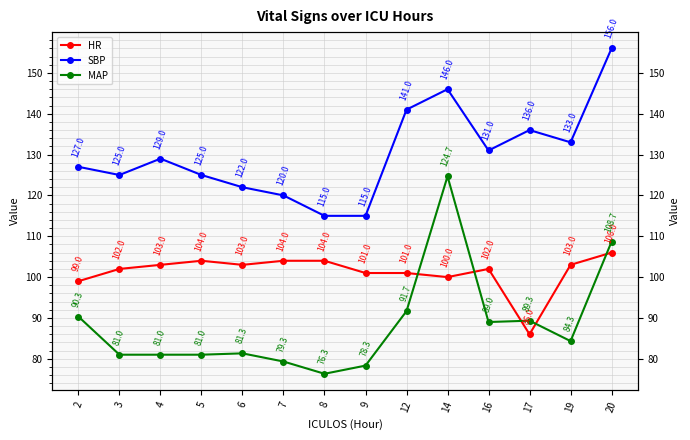

Which series has the widest spread of values?

MAP